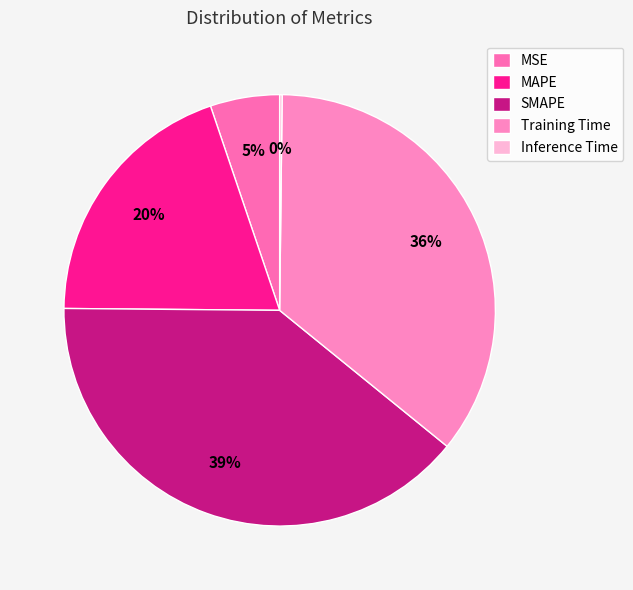

True or false: MSE accounts for 1% of the total.

False